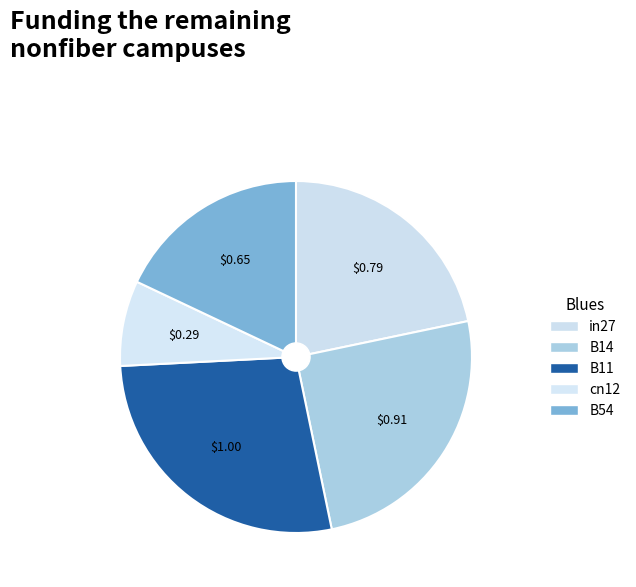

How many slices are in this pie chart?

5